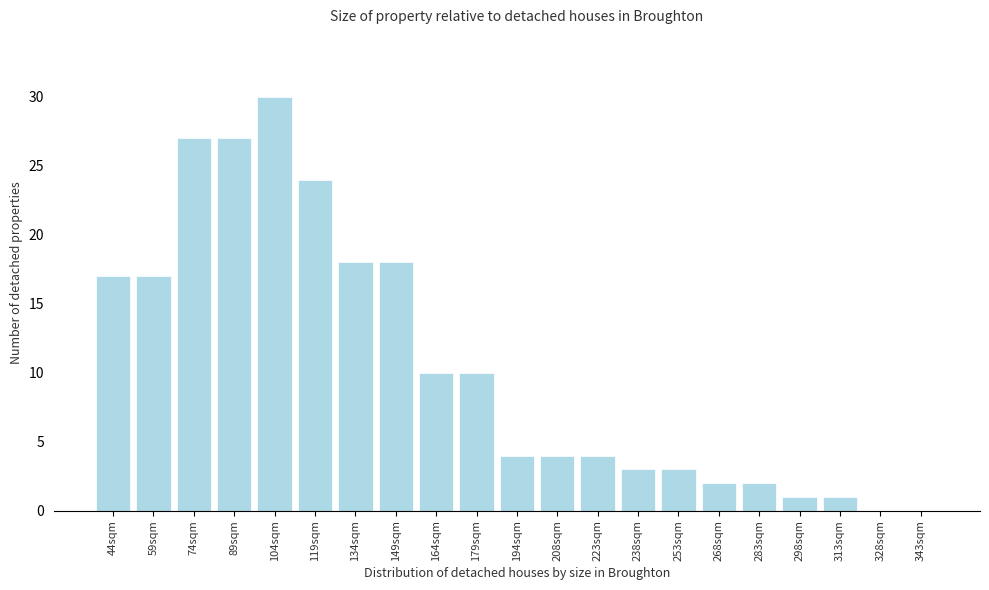

Reading right to left, what are all the values shown in this chart?

343sqm=0	328sqm=0	313sqm=1	298sqm=1	283sqm=2	268sqm=2	253sqm=3	238sqm=3	223sqm=4	208sqm=4	194sqm=4	179sqm=10	164sqm=10	149sqm=18	134sqm=18	119sqm=24	104sqm=30	89sqm=27	74sqm=27	59sqm=17	44sqm=17